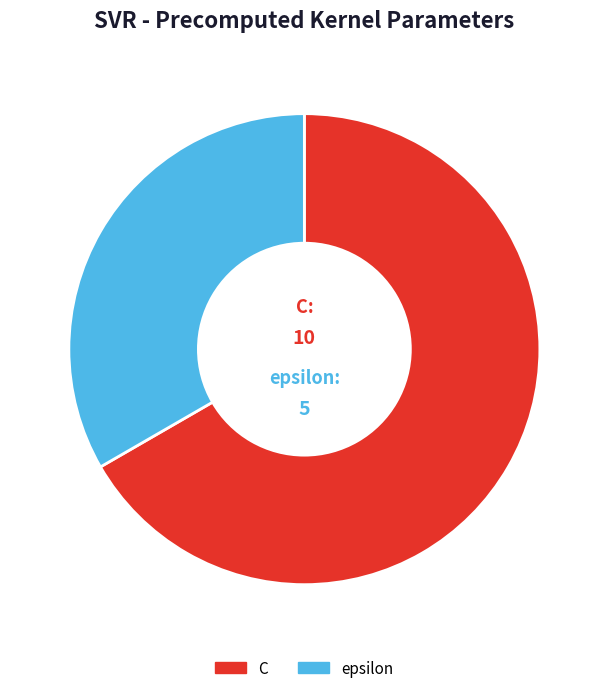

True or false: epsilon accounts for 33% of the total.

True